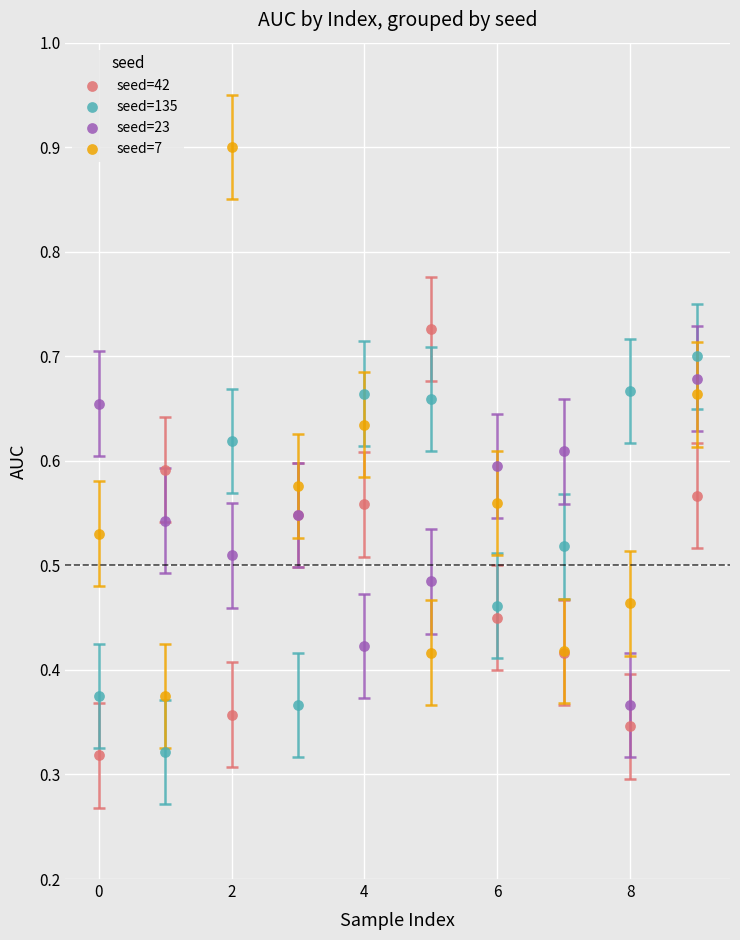

Which series has the widest spread of Y values?

seed=7